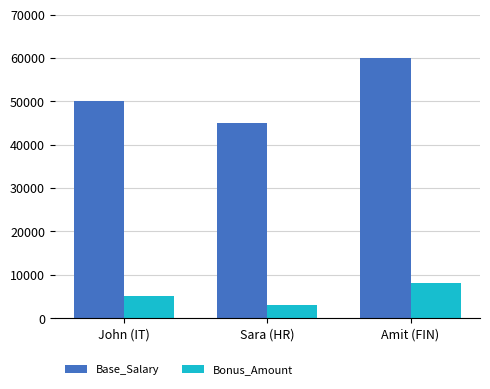

What is the maximum value shown in the chart?

60000